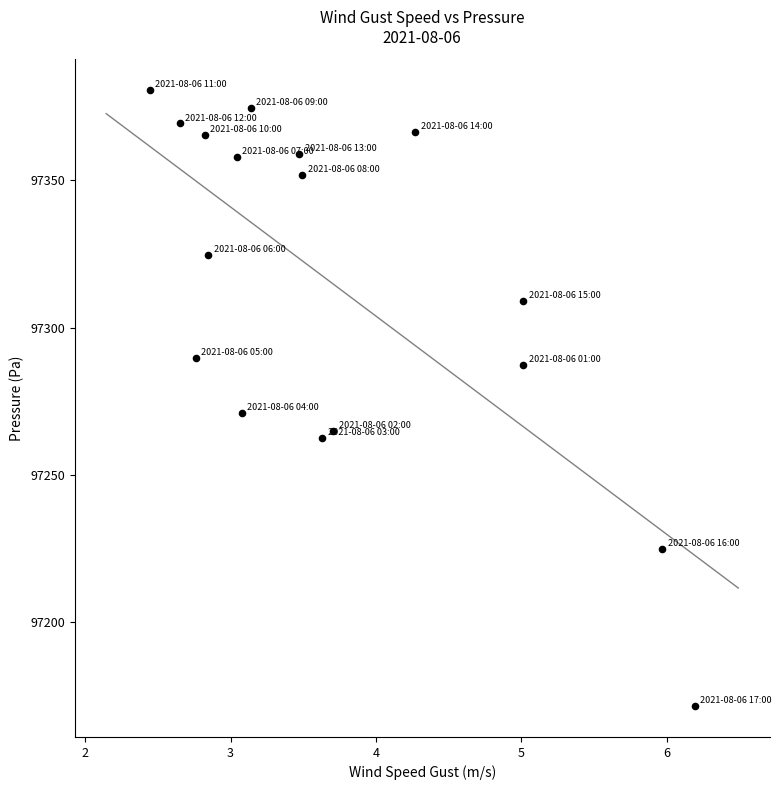

What is the range of X values (max minus min)?

3.7